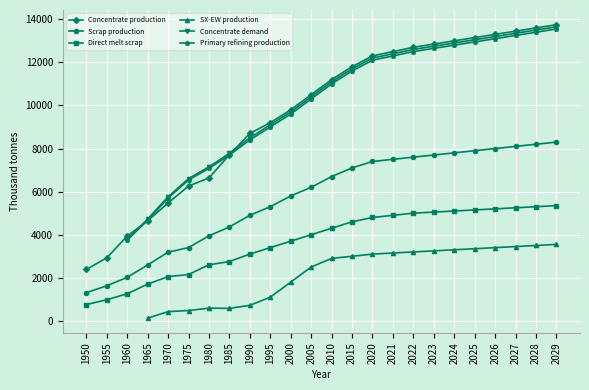

What is the value of the Scrap production point at the 21st from the left?

8000.0